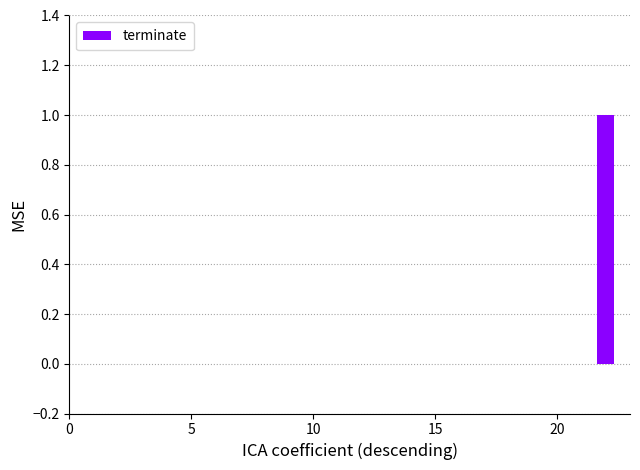

Are the bars horizontal?

No